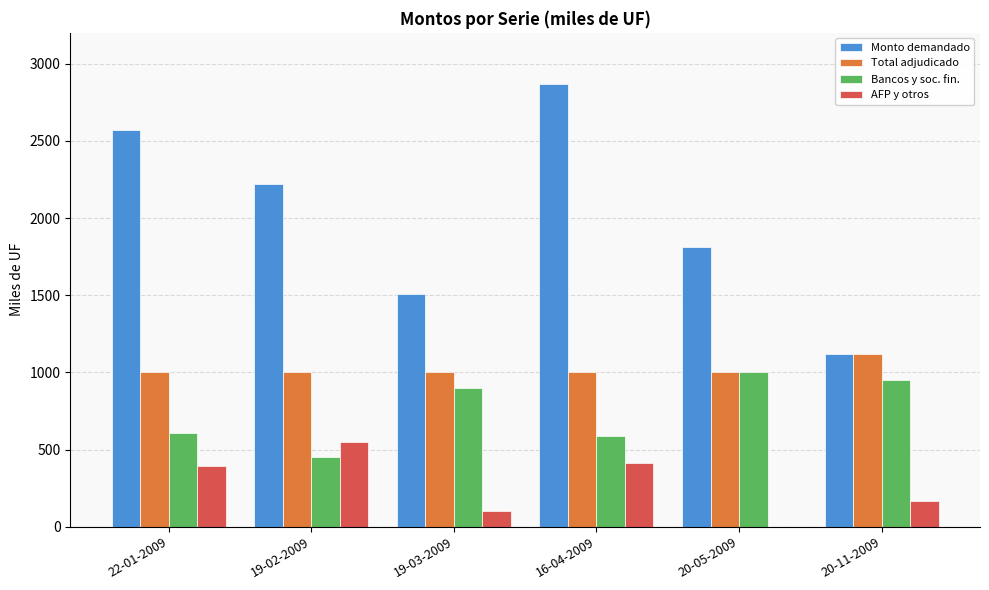

Reading left to right, list all the values displayed in this chart.

Monto demandado: 2570.0	2220.0	1510.0	2870.0	1810.0	1118.5
Total adjudicado: 1000.0	1000.0	1000.0	1000.0	1000.0	1118.5
Bancos y soc. fin.: 605.0	450.0	900.0	590.0	1000.0	951.5
AFP y otros: 395.0	550.0	100.0	410.0	0.0	167.0